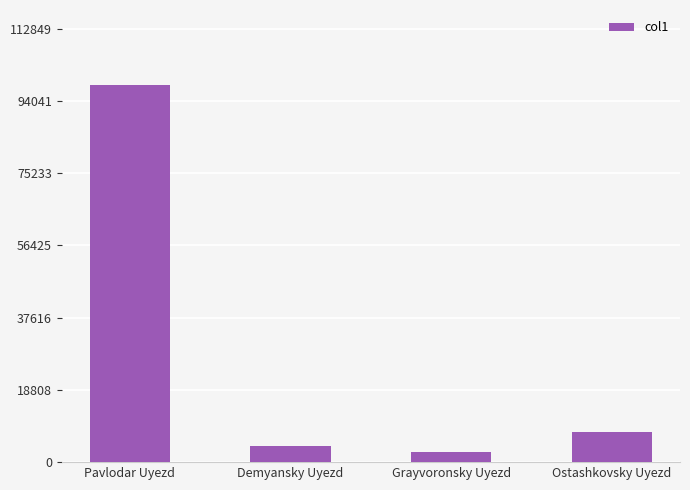

List the labels in order of value, largest first.

Pavlodar Uyezd, Ostashkovsky Uyezd, Demyansky Uyezd, Grayvoronsky Uyezd